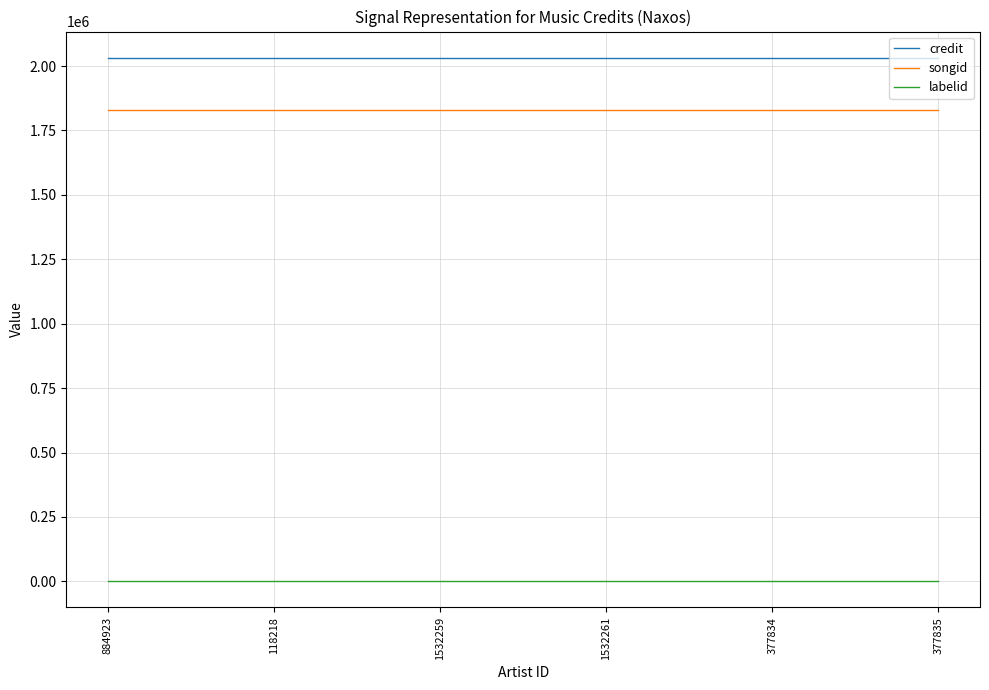

At 1532259, list the series in order from smallest to largest.

labelid, songid, credit